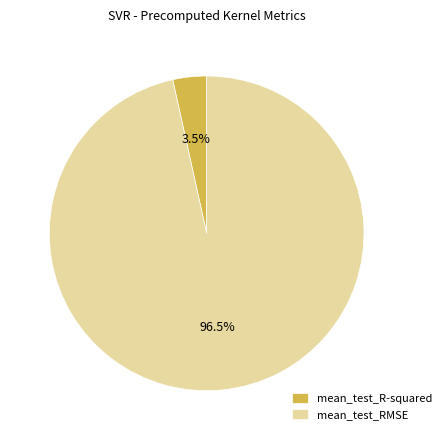

Is it true that mean_test_RMSE is 85% of the pie?

False